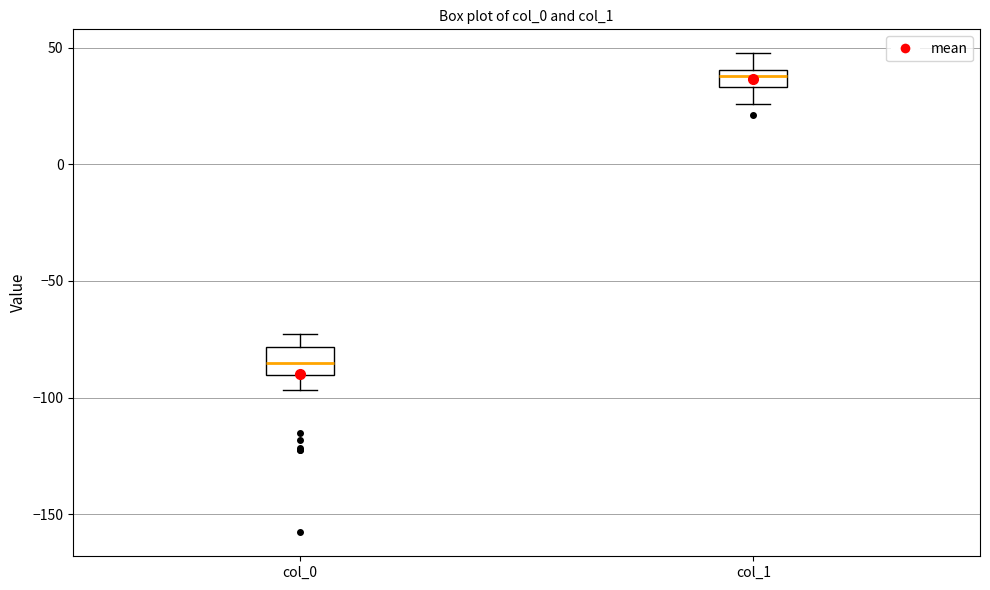

Reading left to right, read every box against the y-axis: the position of its median line, the range the box covers, and the ends of its whiskers. The values are not printed on the chart, so give them approximately, as read against the axis.

col_0: median -85, box -90 to -80, whiskers -95 to -75
col_1: median 40 (inside the box), box 35 to 40, whiskers 25 to 50